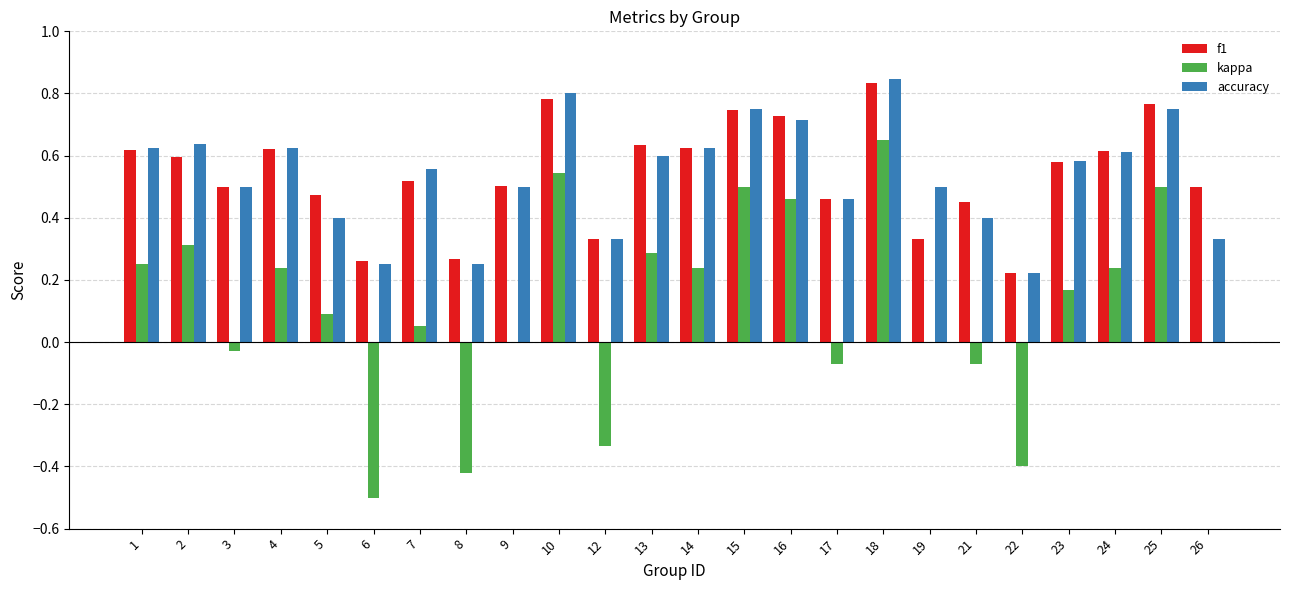

At which category is the sum across all series the highest?

18